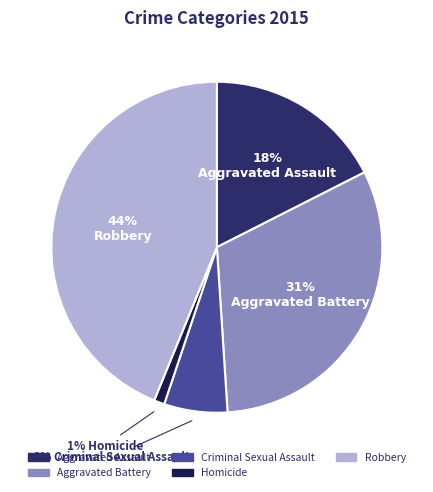

Combined, do Aggravated Battery and Criminal Sexual Assault account for over 50%?

No